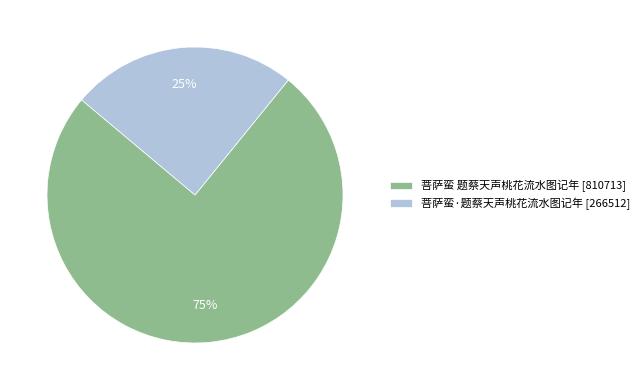

Do 菩萨蛮 题蔡天声桃花流水图记年 and 菩萨蛮·题蔡天声桃花流水图记年 together represent more than half of the pie?

Yes